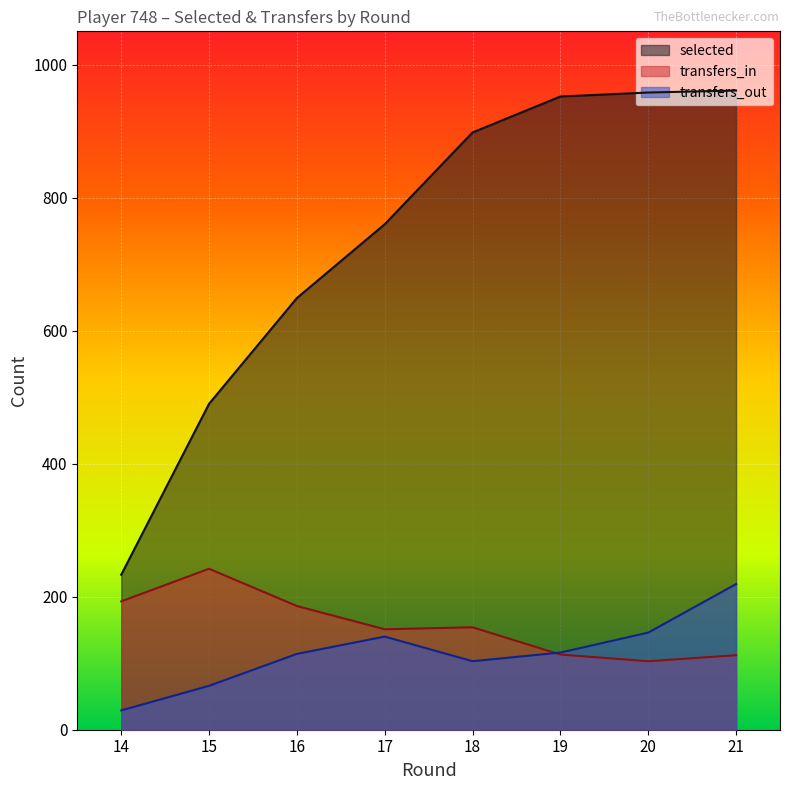

The value of transfers_out at 14 is 42. True or false?

False